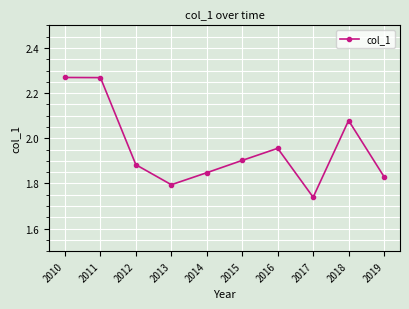

True or false: the data has more than 0 interior local peaks.

True